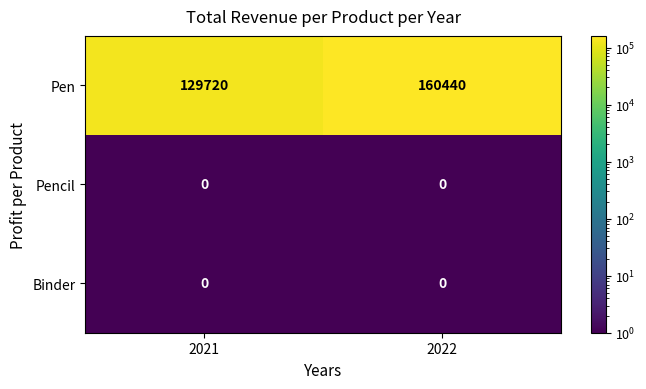

At which category is the sum across all series the highest?

2022